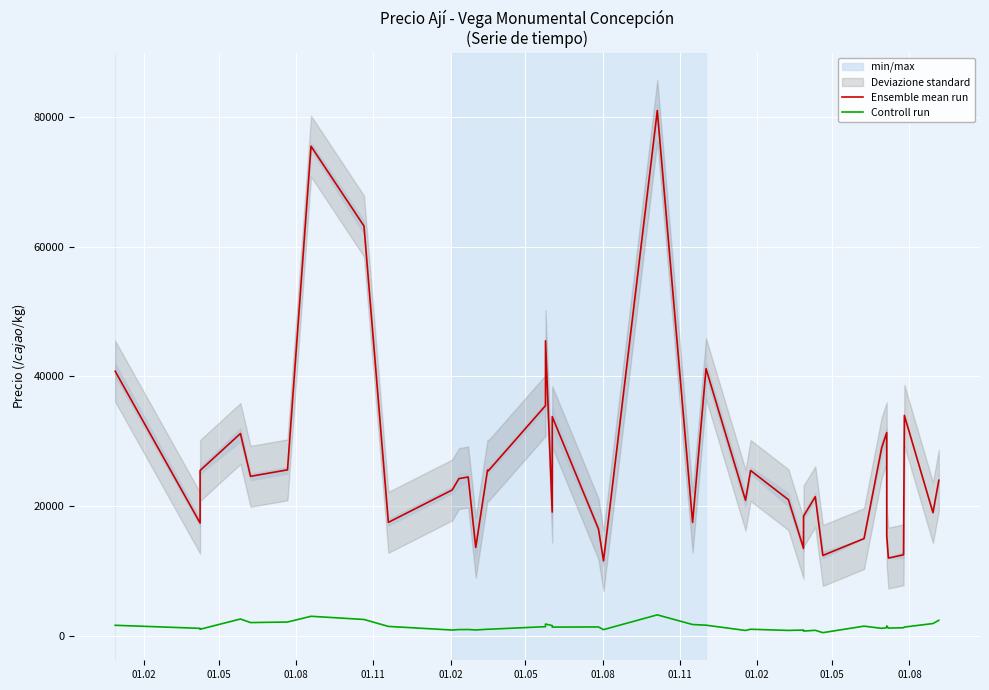

What is the minimum value shown in the chart?

496